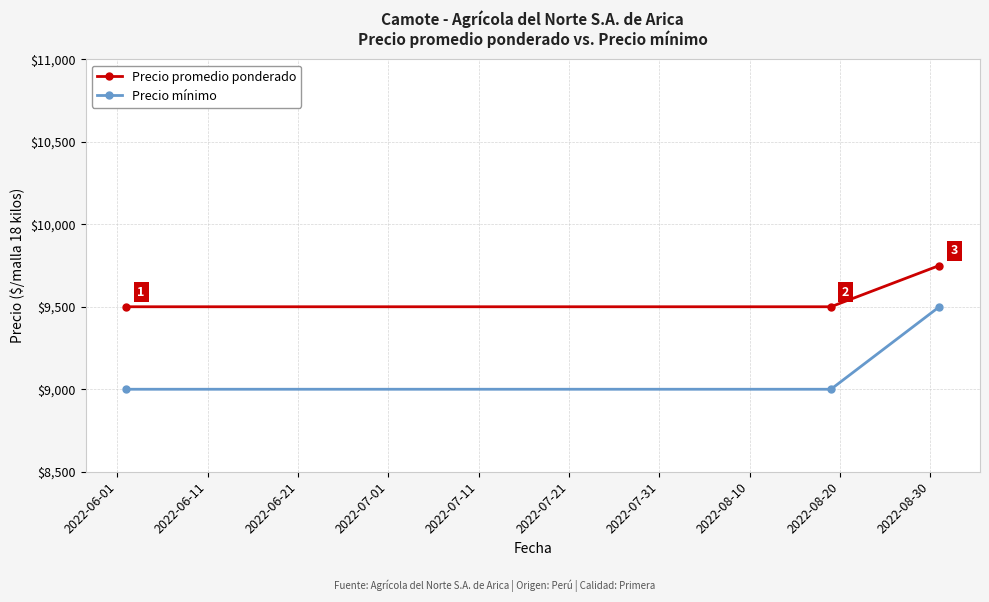

How many data points in Precio mínimo are above 9000?

1